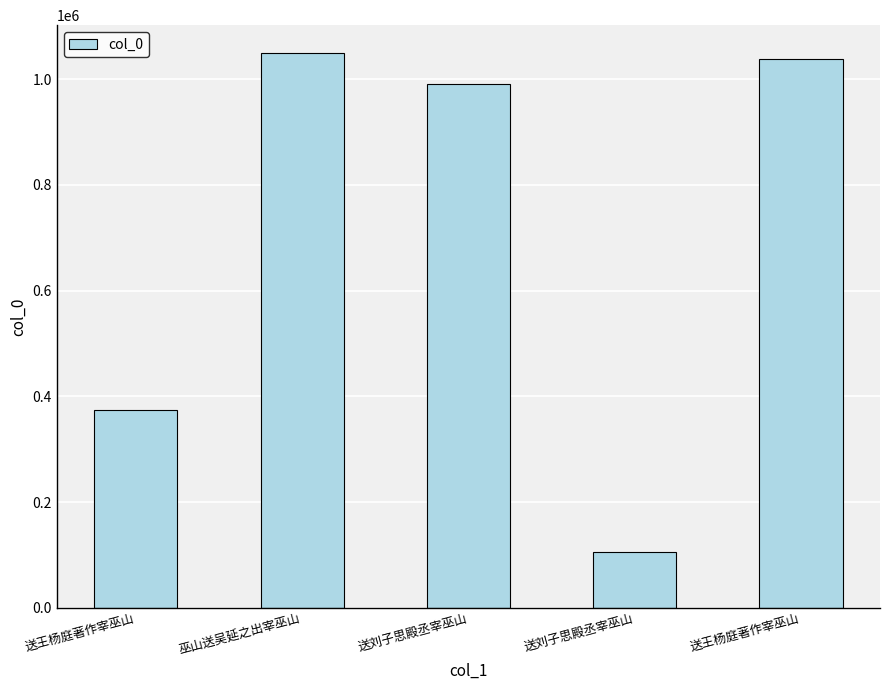

How many data points are less than 991336?

2